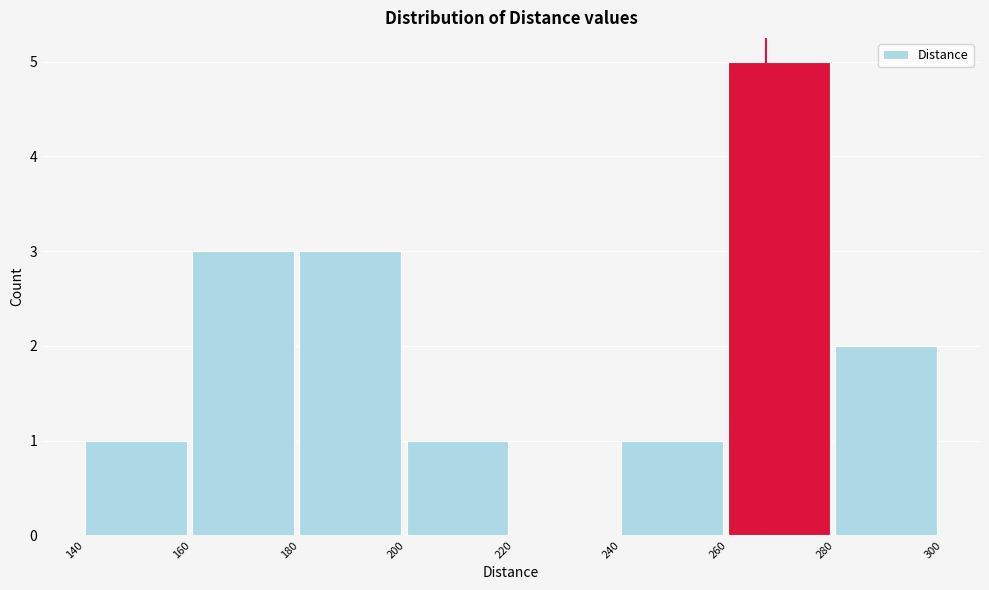

Reading left to right, list every bar in this chart as the range it spans on the x-axis followed by its height. The values are not printed on the chart, so give them approximately, as read against the axis.

140 to 160: 1
160 to 180: 3
180 to 200: 3
200 to 220: 1
220 to 240: 0
240 to 260: 1
260 to 280: 5
280 to 300: 2